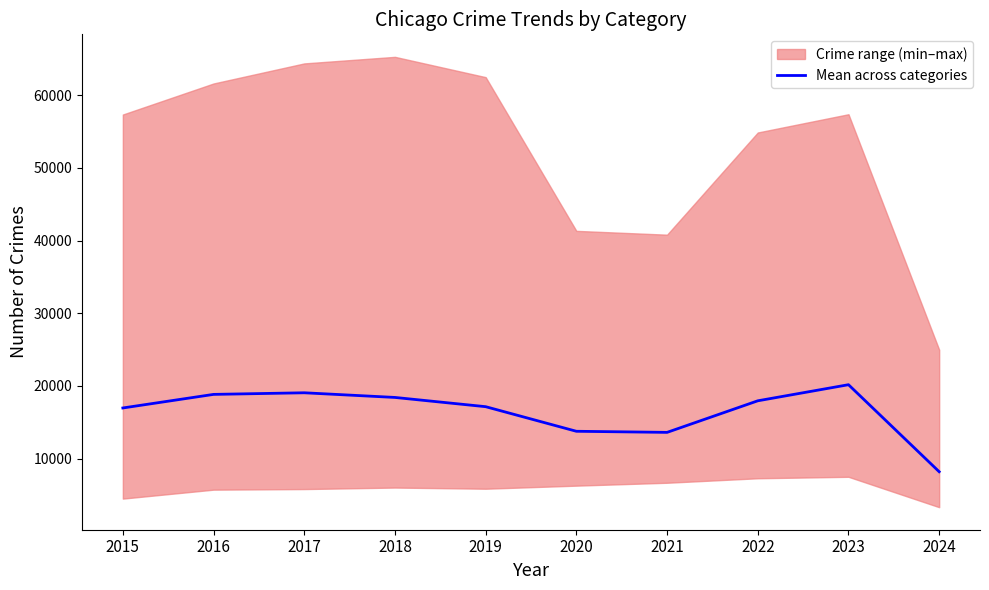

What is the value of the 3rd point from the left?

19047.5